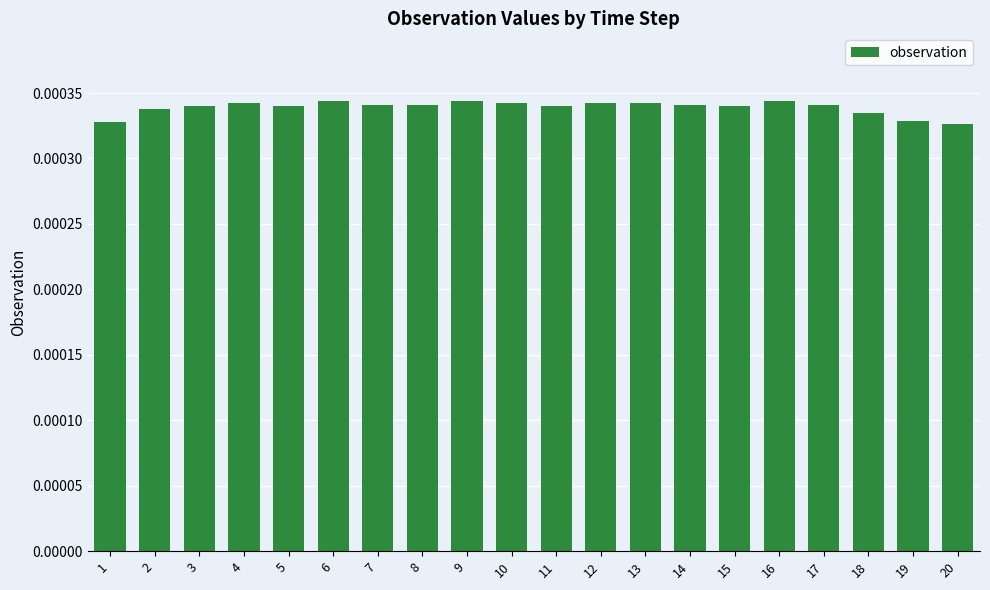

How many values are between 0 and 1?

20